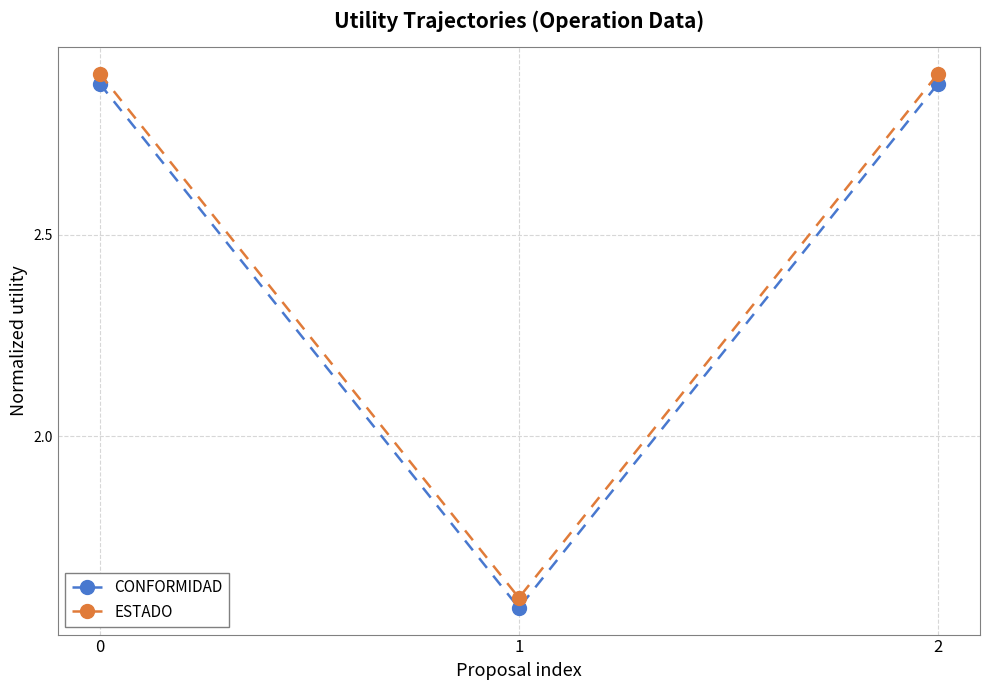

Does the chart have visible grid lines?

Yes